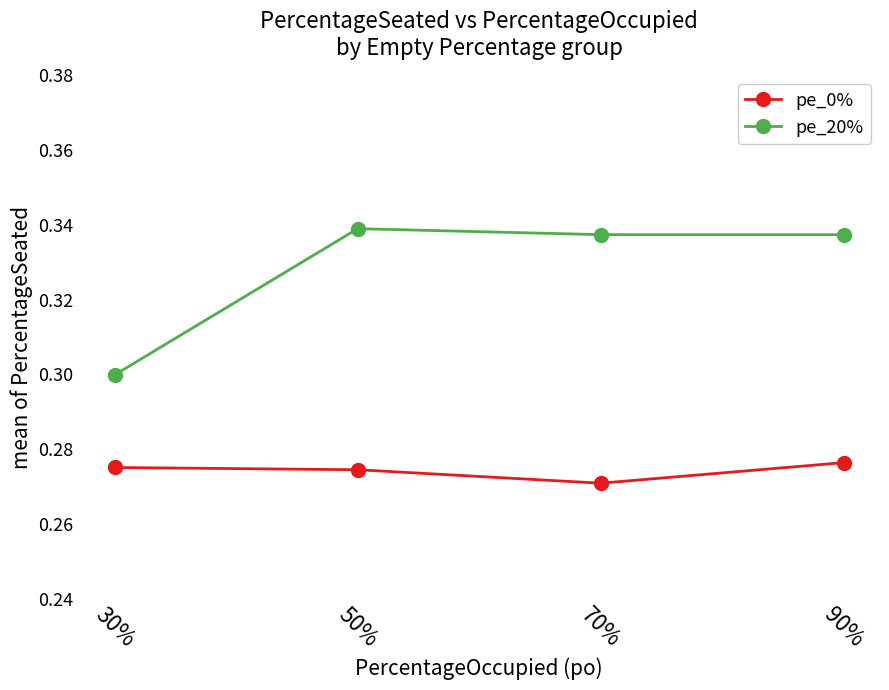

True or false: pe_20% has a value of 0.3 at 90%.

True